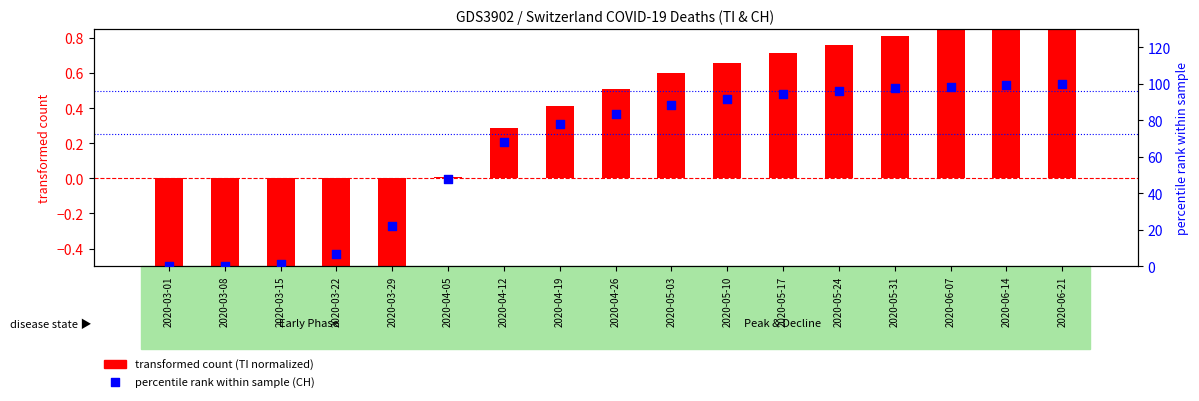

Which series has the widest spread of Y values?

percentile rank (CH)